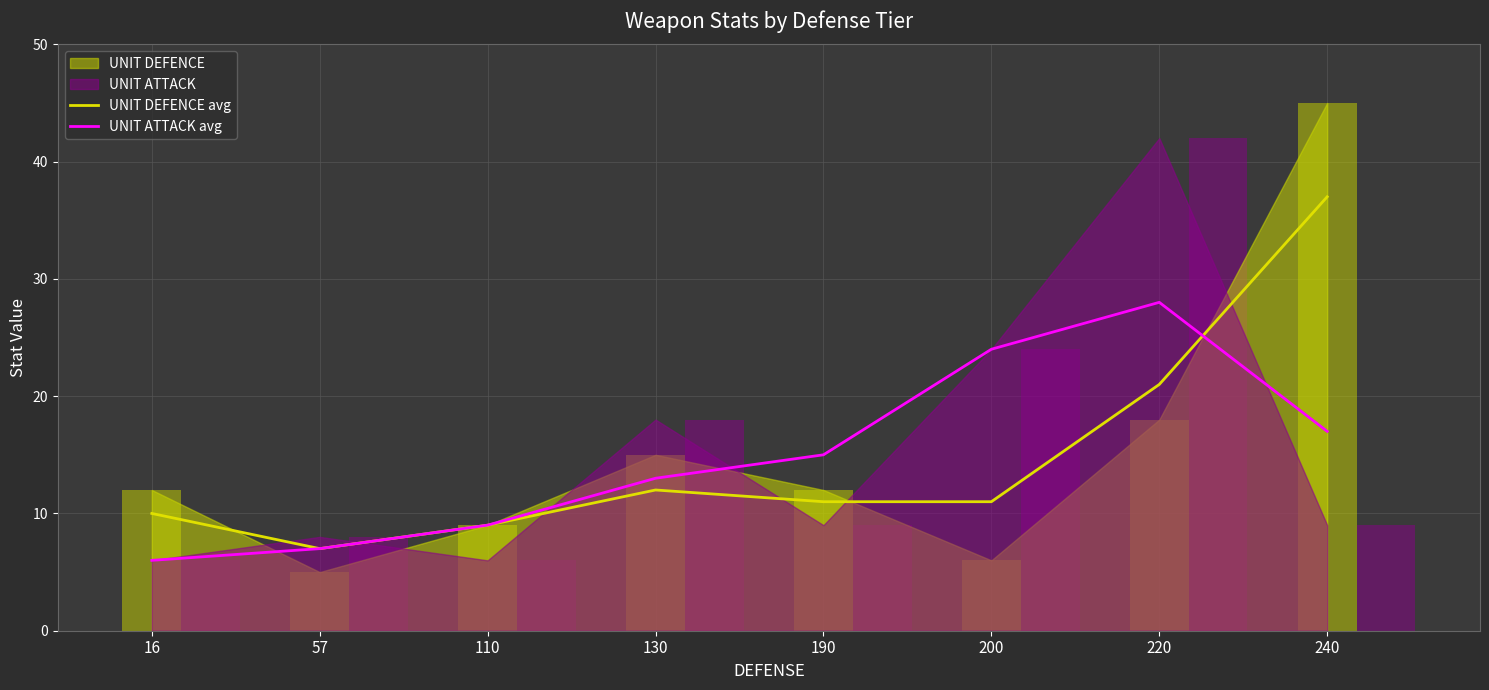

Which has a higher value, 110 or 190?

190